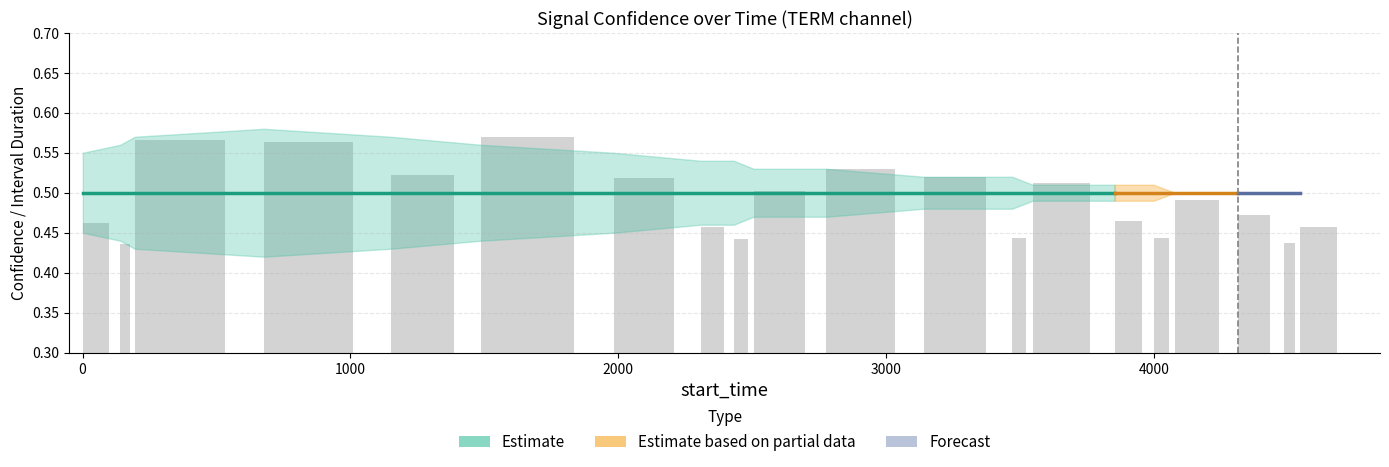

How many categories are shown in the chart?

20